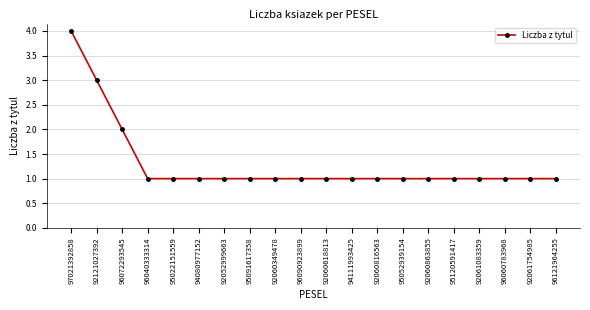

Between 95052939154 and 96072293545, which is larger?

96072293545